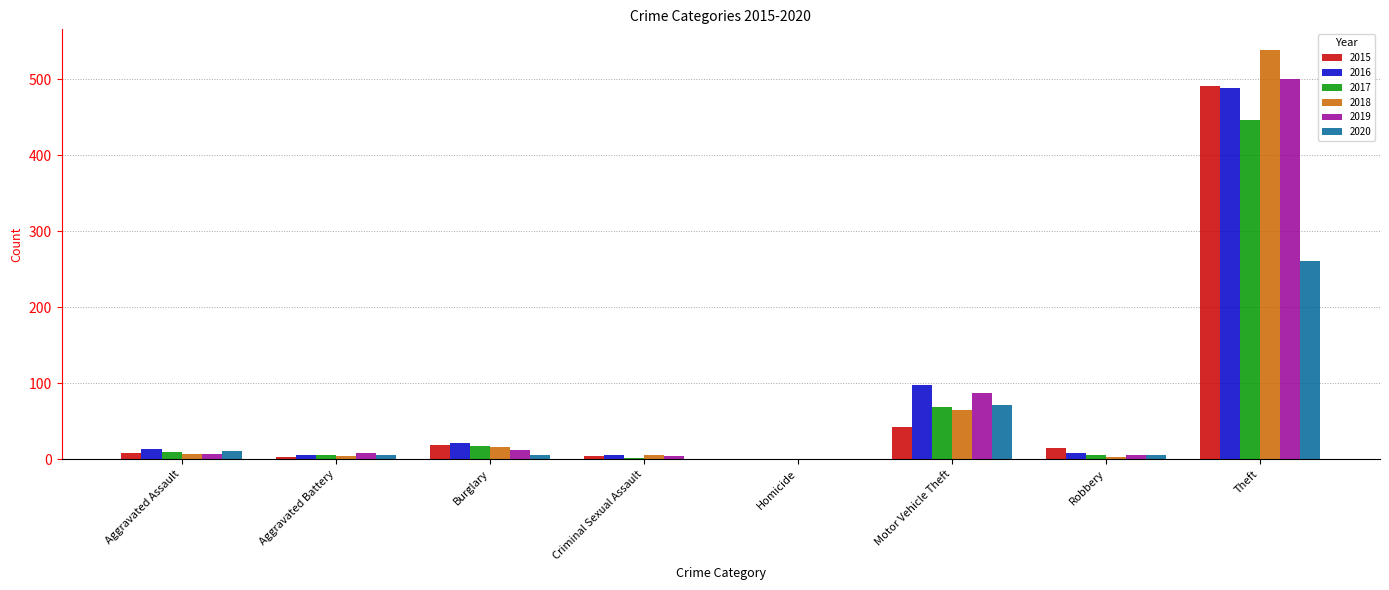

What is the total value across all series at Aggravated Assault?

56